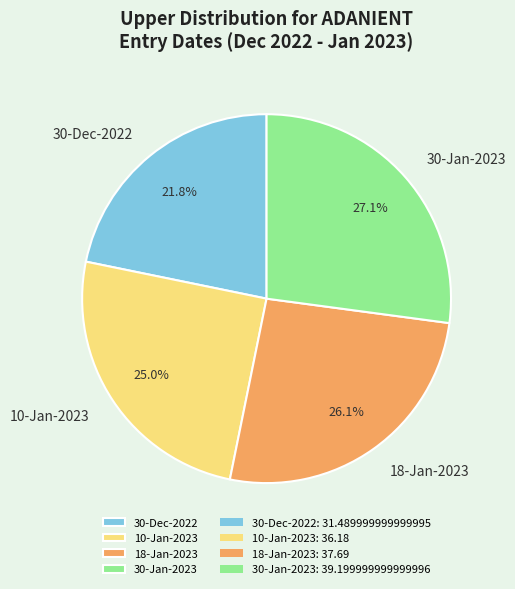

Between 10-Jan-2023 and 30-Dec-2022, which is larger?

10-Jan-2023